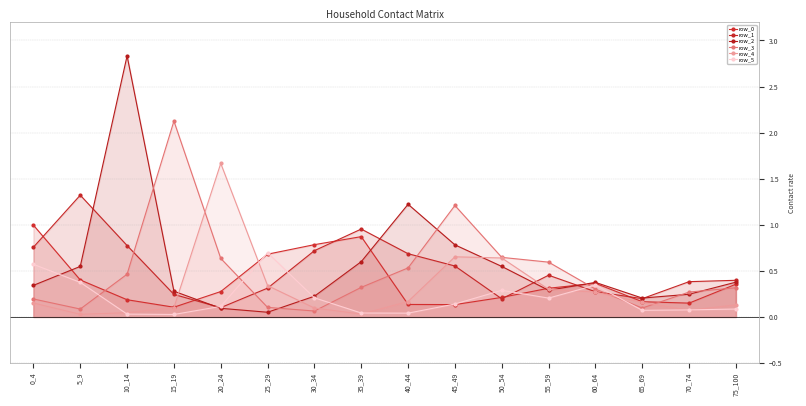

What is the maximum value for row_5?

0.7